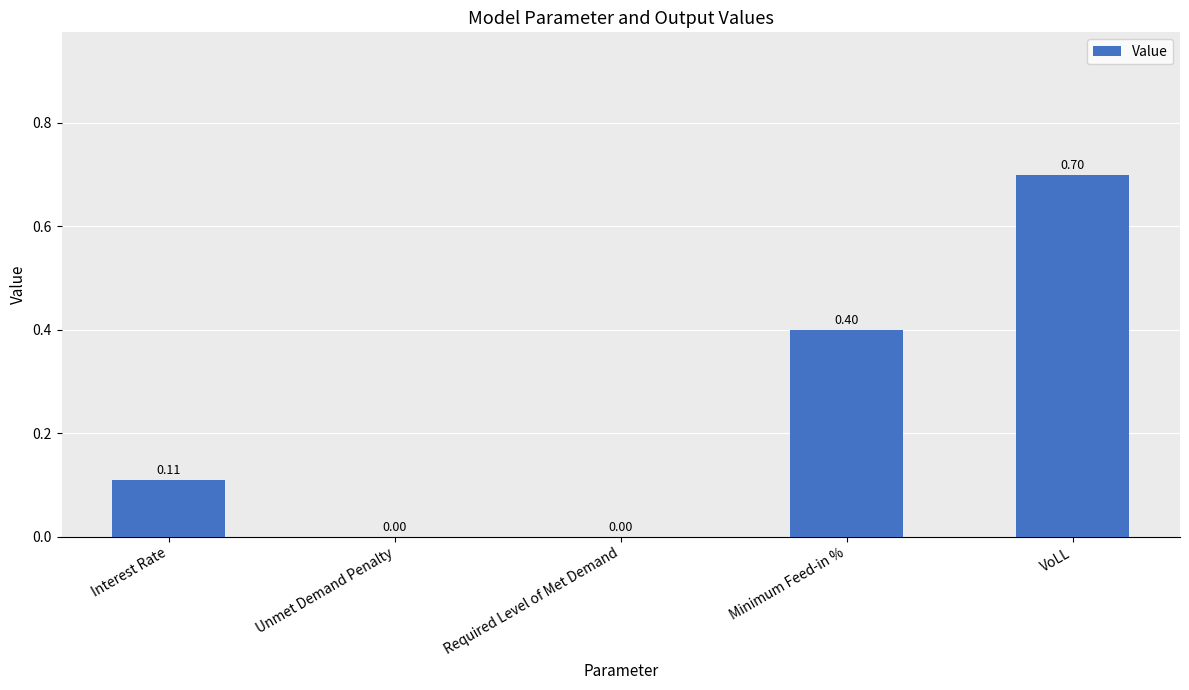

Are the bars horizontal?

No